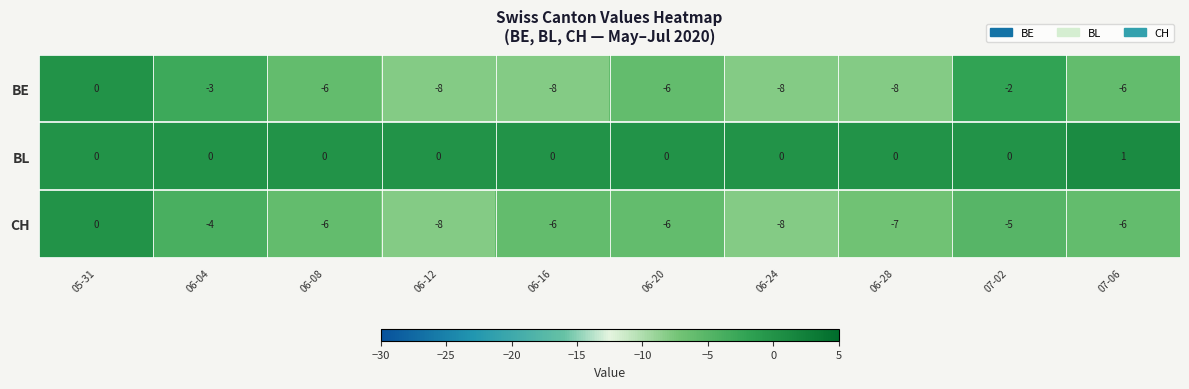

What is the maximum value shown in the chart?

1